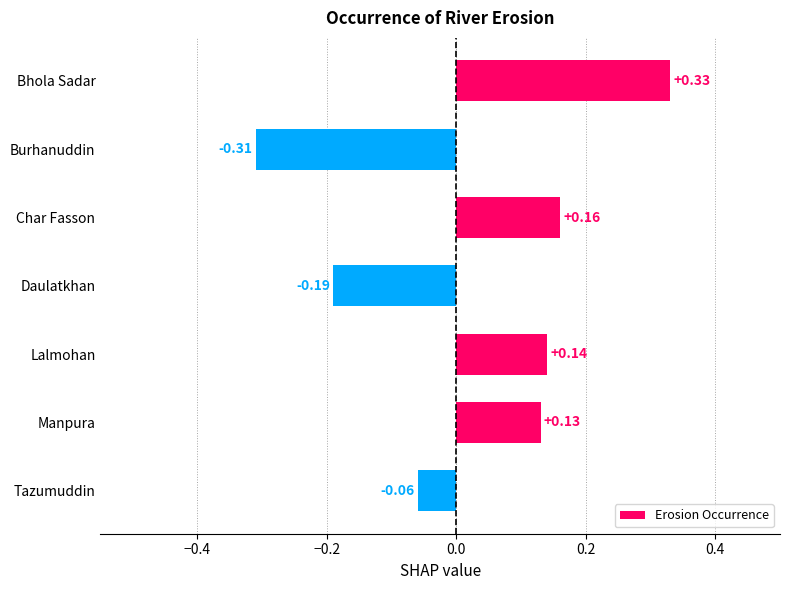

What is the label of the 6th bar from the top?

Manpura